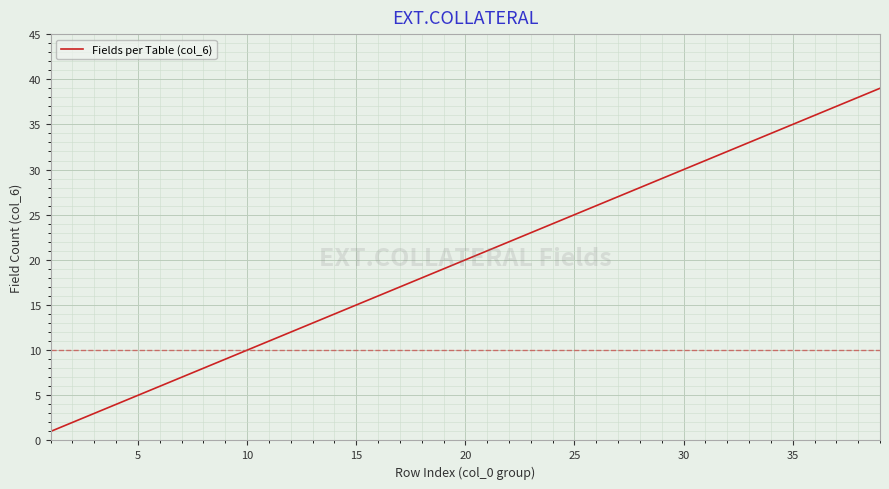

What is the sum of all values?

780